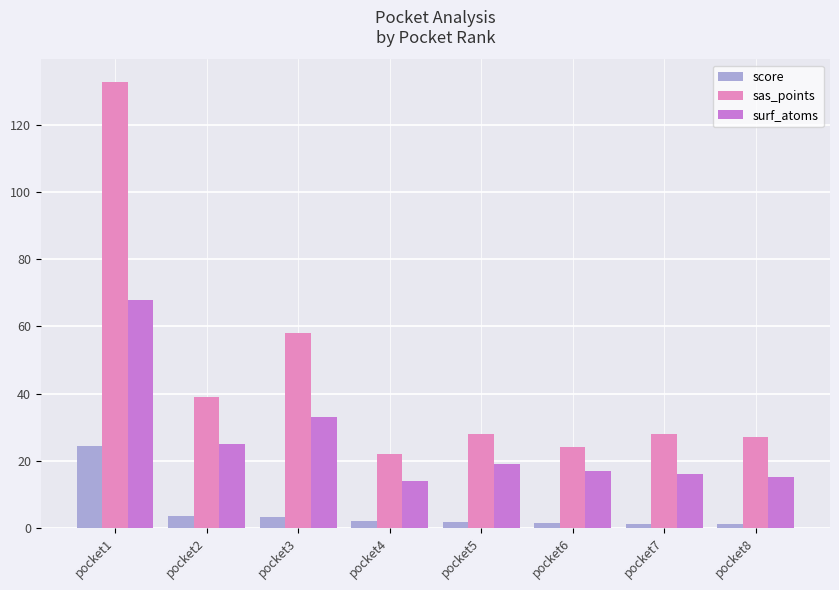

Which label corresponds to the largest value in the chart?

pocket1